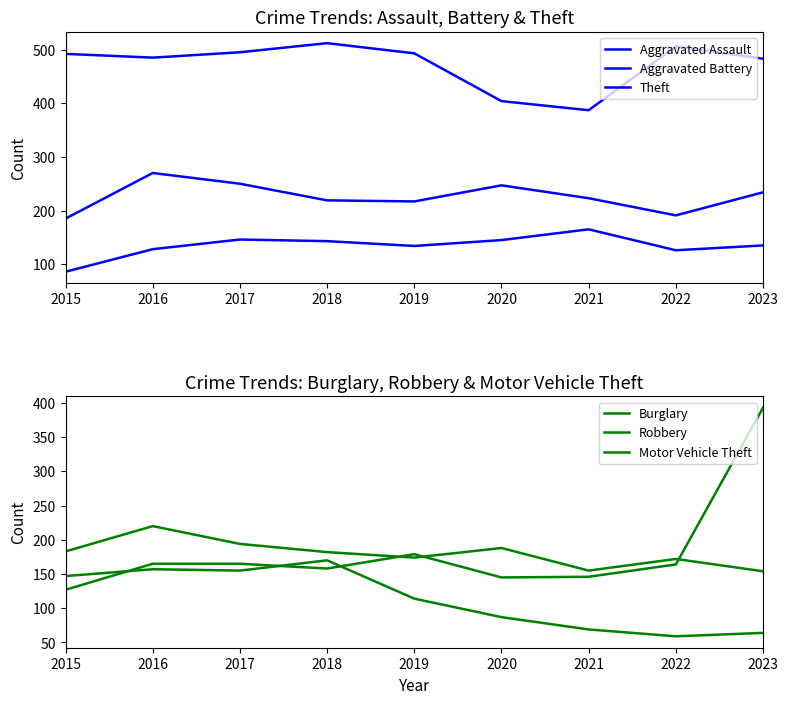

What is the value of the Theft point at the 7th from the left?

387